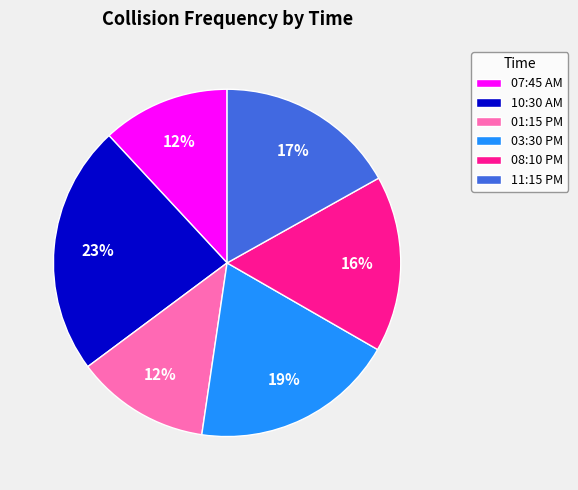

How many slices are in this pie chart?

6